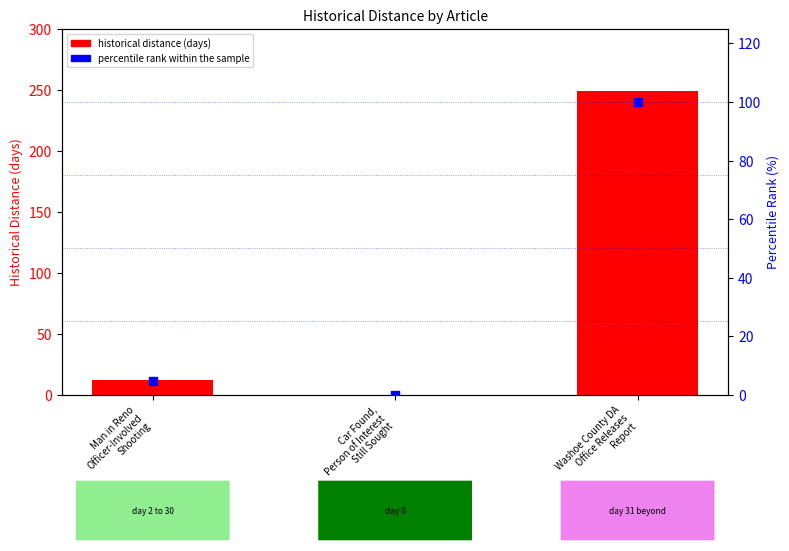

Which series has the largest total across all categories?

historical distance